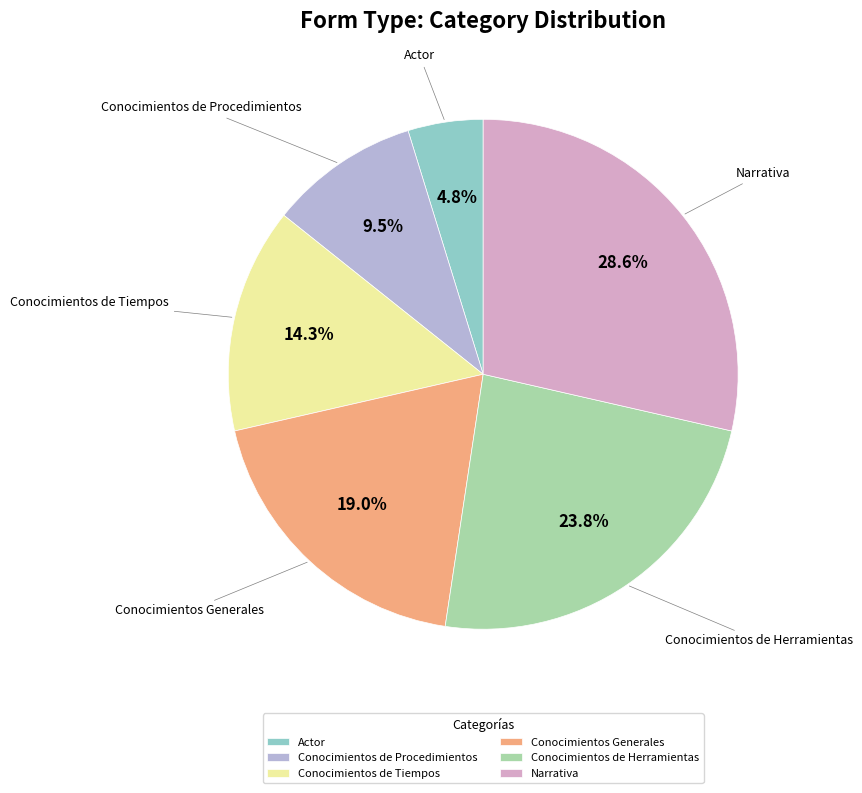

To the nearest percent, what is the difference between the Narrativa and Conocimientos de Procedimientos slice percentages?

19%